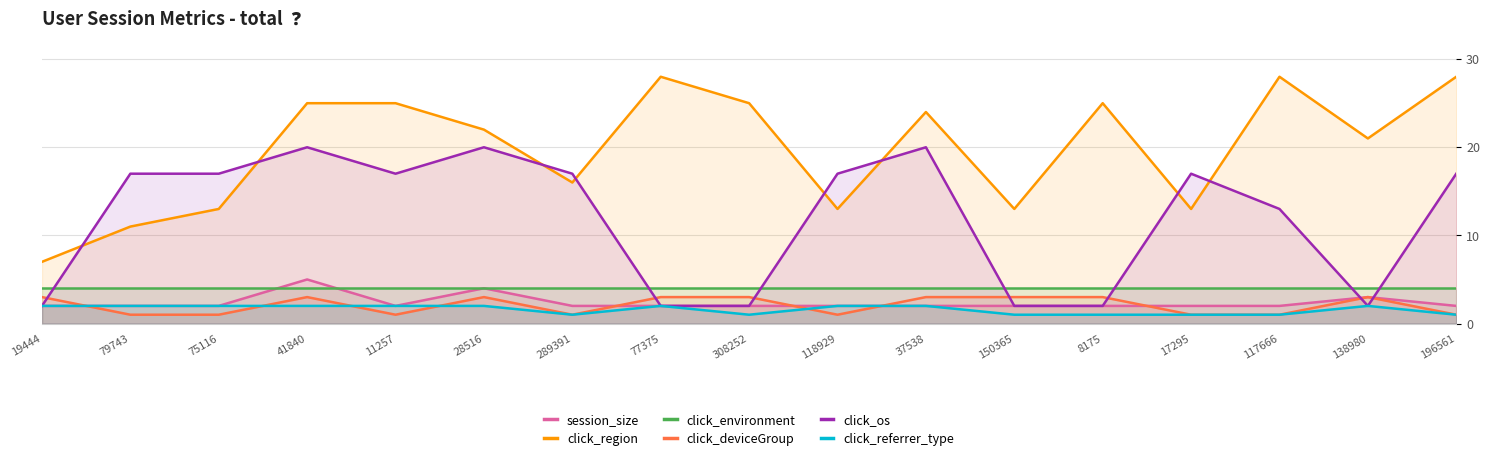

Between 117666 and 79743, which is larger?

117666